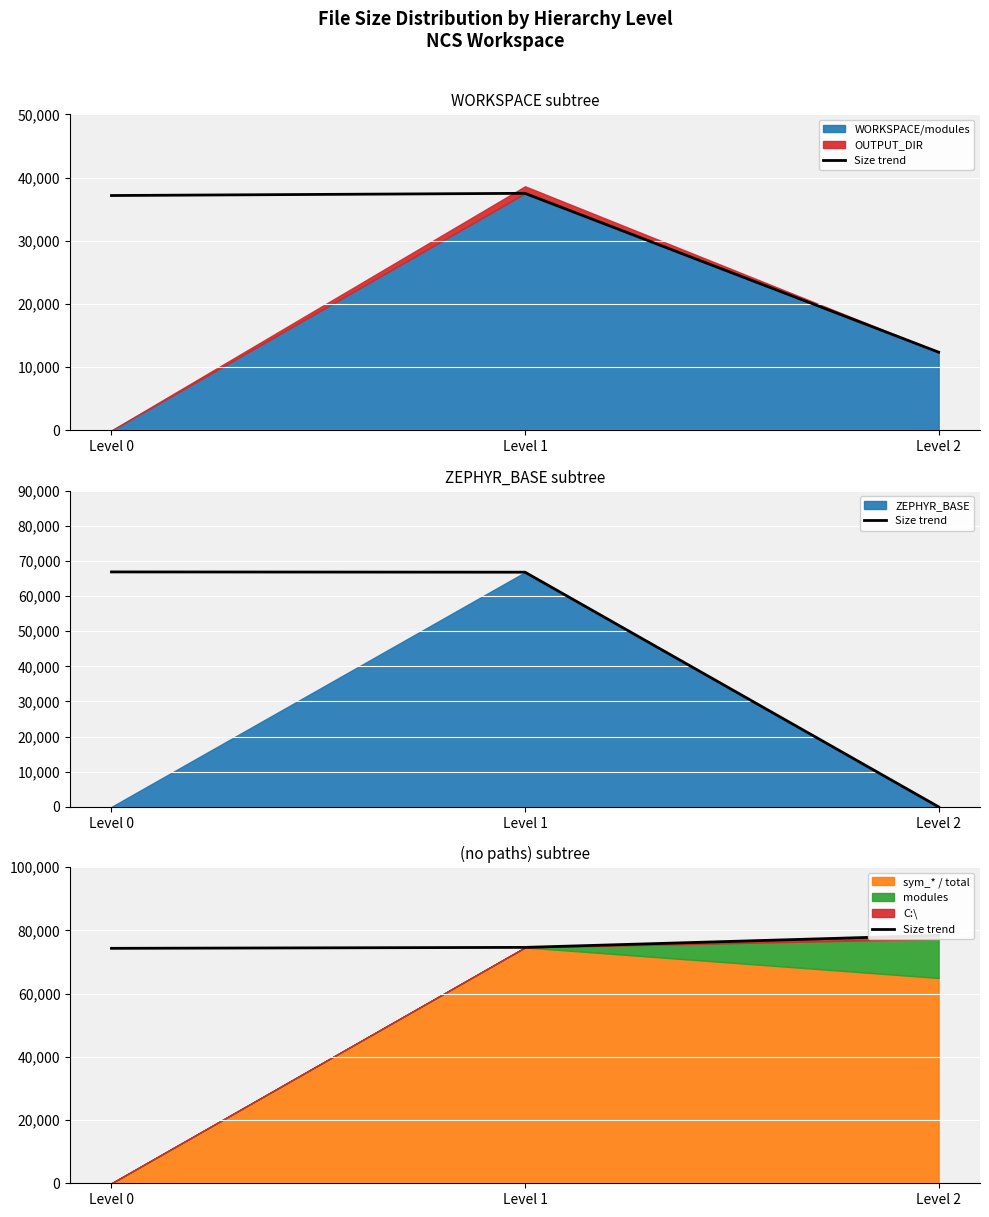

What is the maximum value shown in the chart?

78423.0